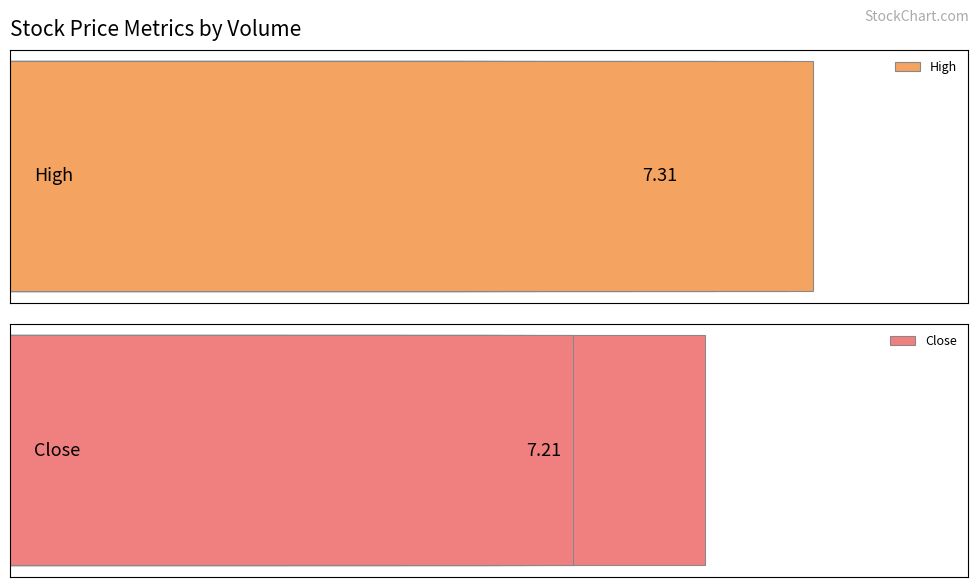

What is the value of the High bar at the 5th from the left?

7.3